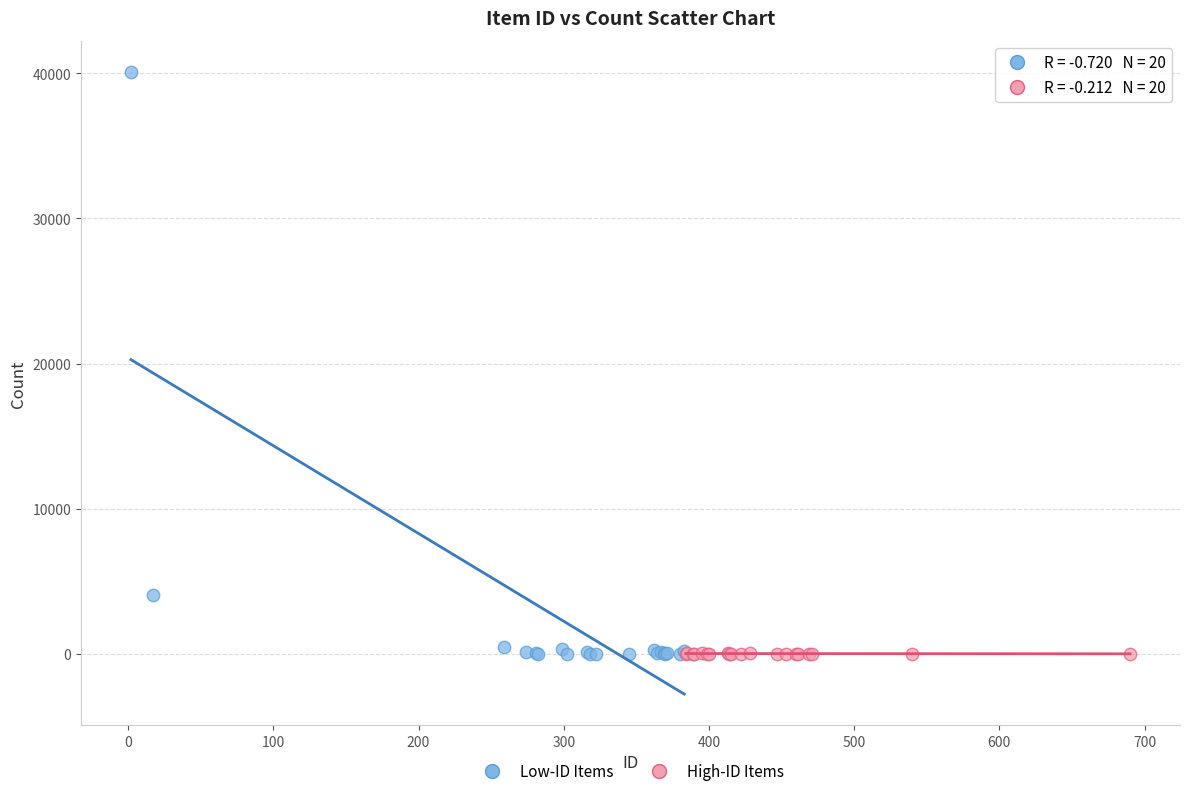

Which series reaches the maximum Y coordinate?

Low-ID Items